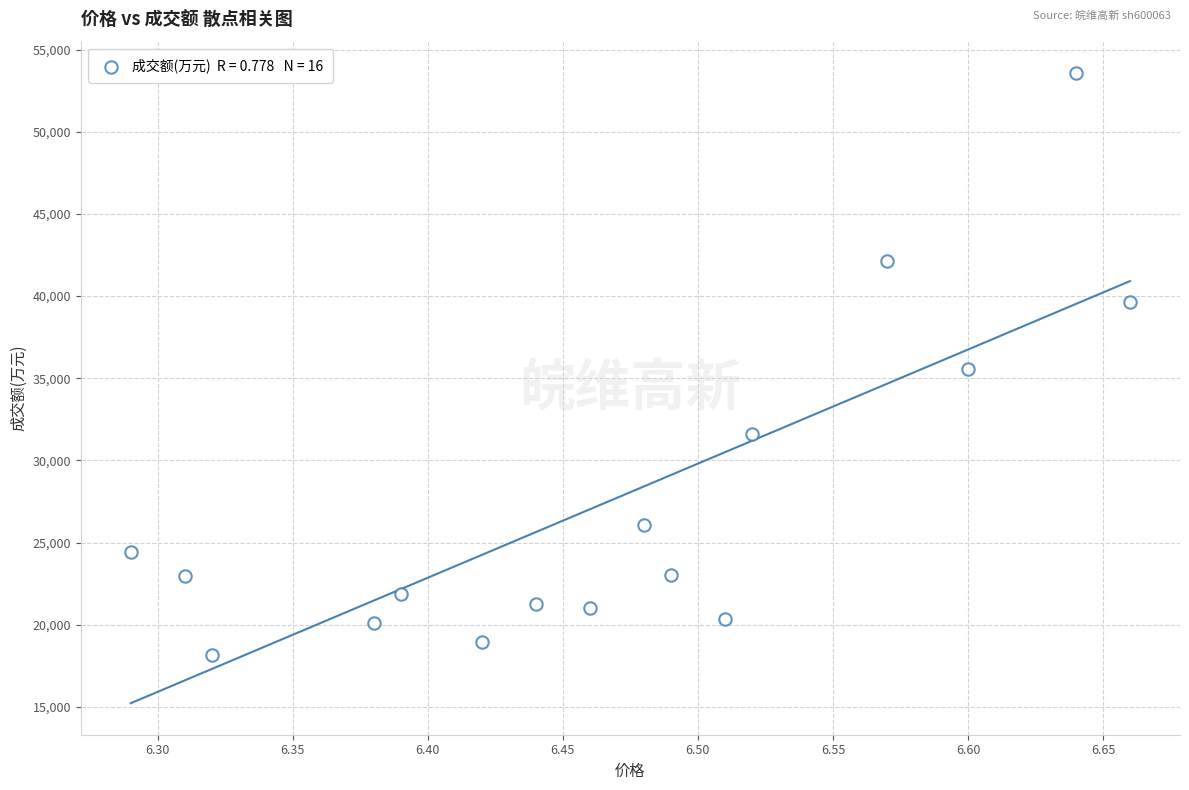

How many points are shown in the scatter plot?

16